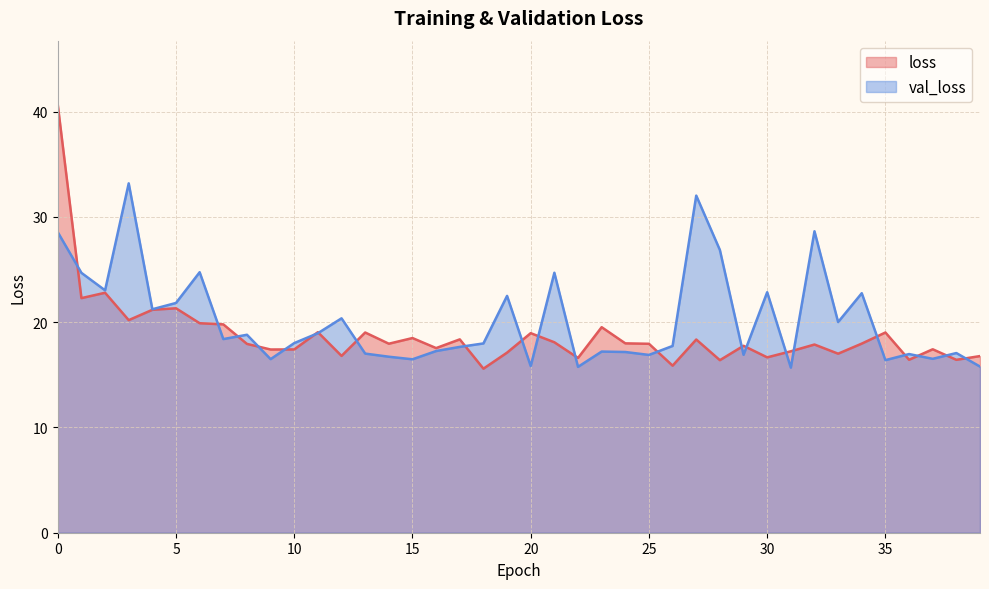

What is the greatest value displayed?

40.7